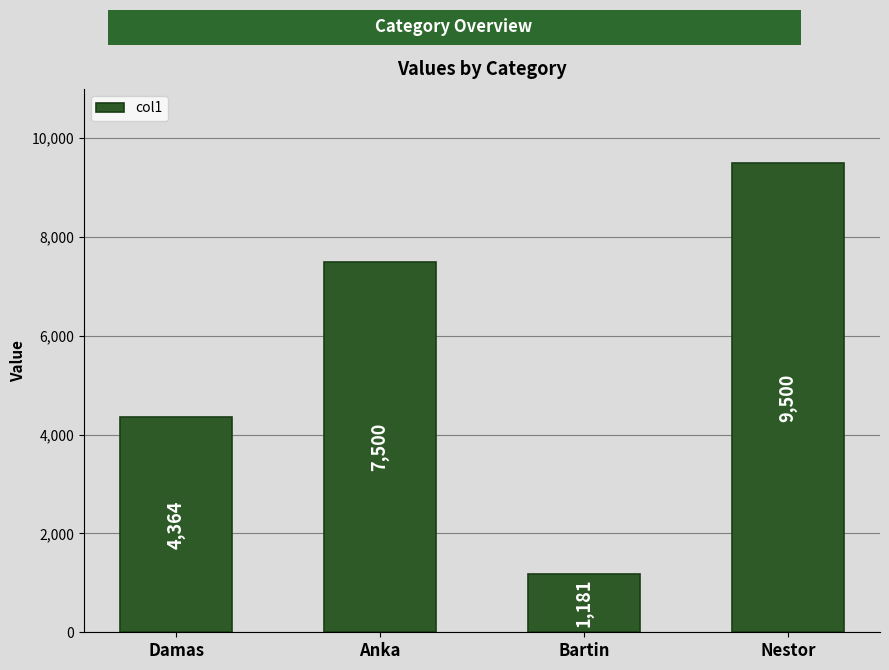

The chart shows a value of 4364 at Damas. True or false?

True